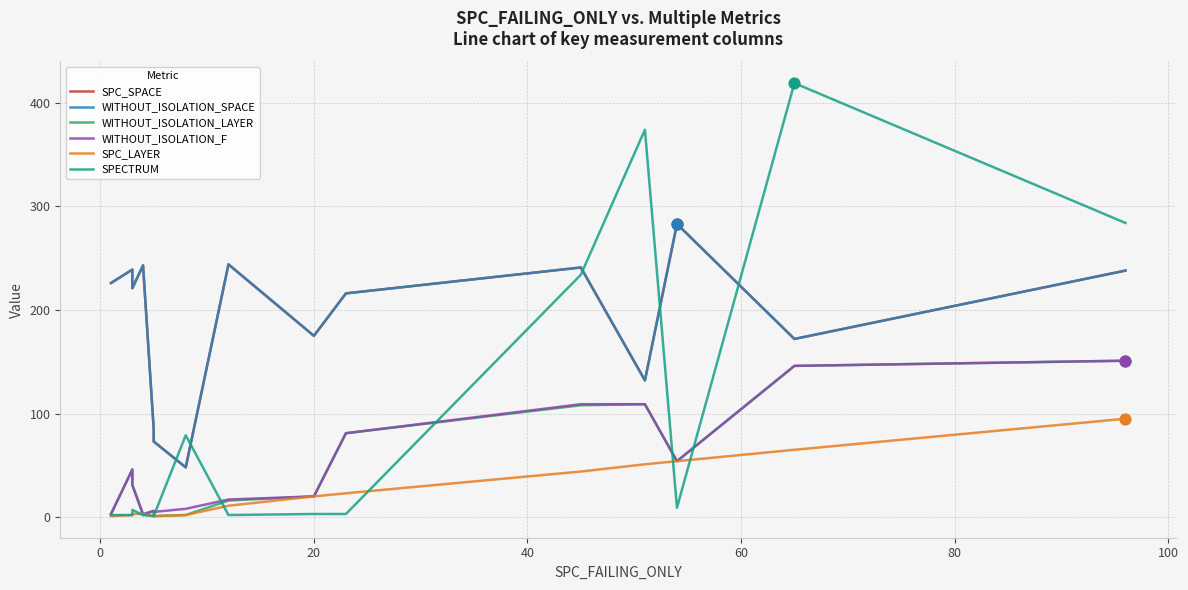

Which series reaches the maximum Y coordinate?

SPECTRUM